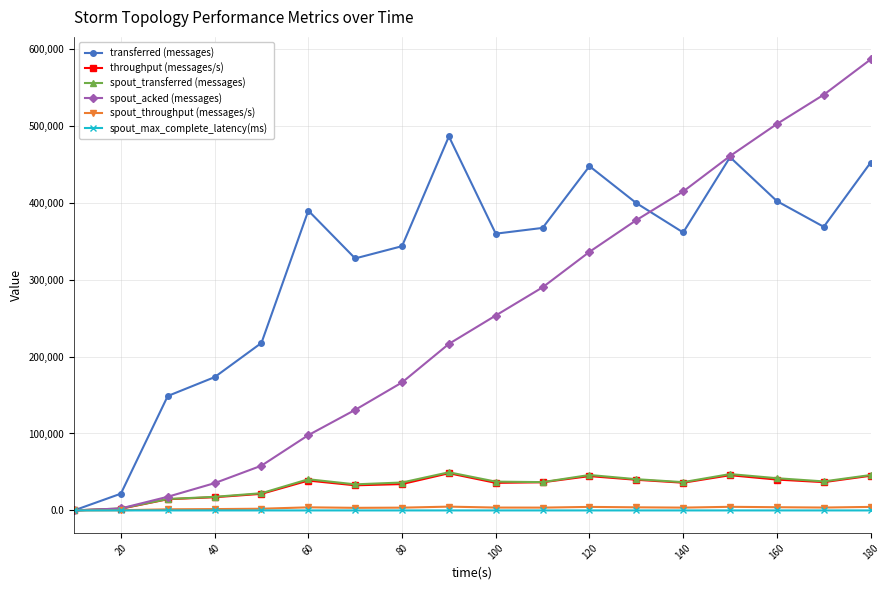

Which series has the largest total across all categories?

transferred (messages)